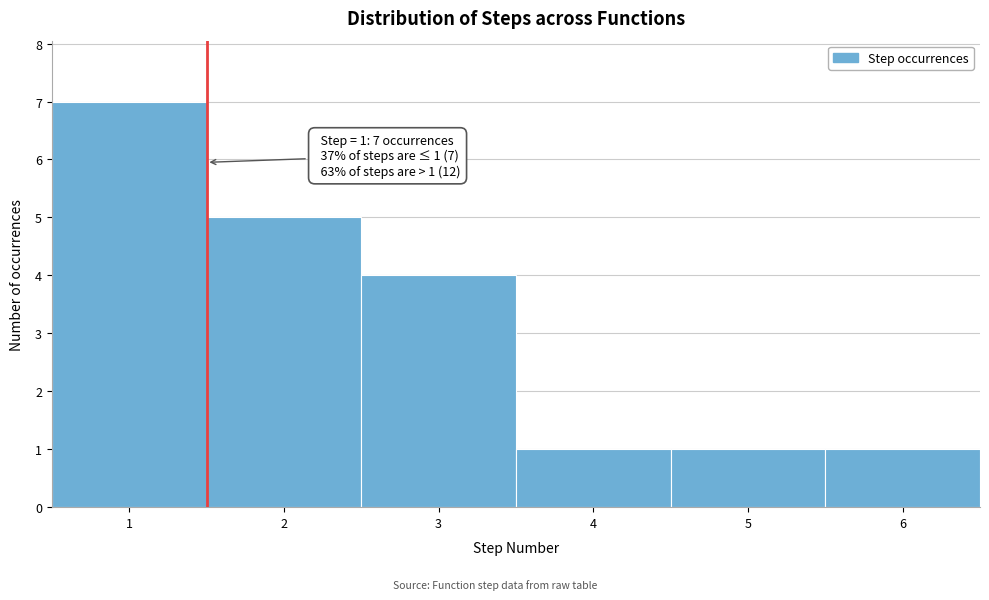

Over which range of the x-axis is the bar tallest?

0.5 to 1.5